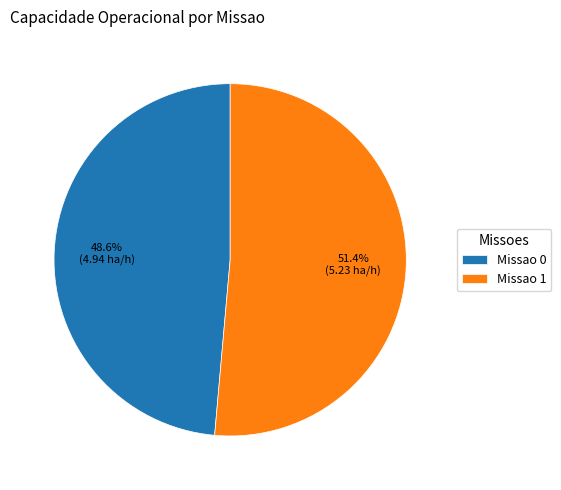

Is Missao 0 the majority of the pie?

No